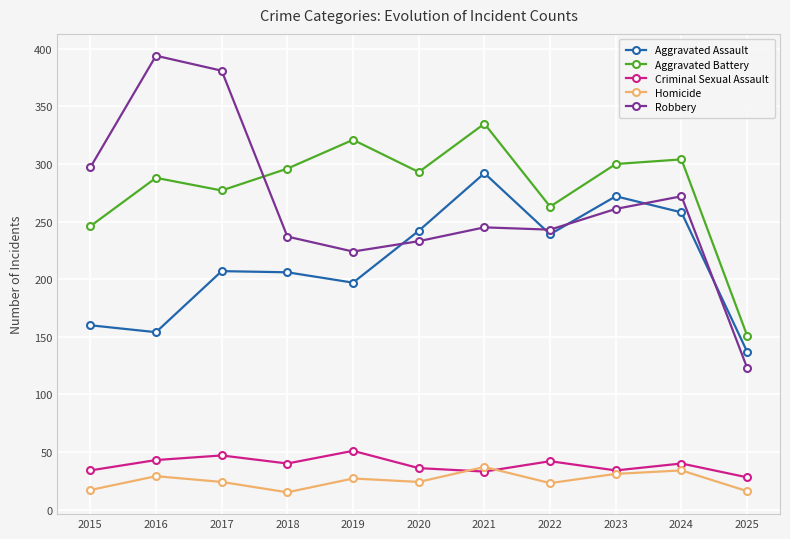

Which series has the largest range (max minus min)?

Robbery